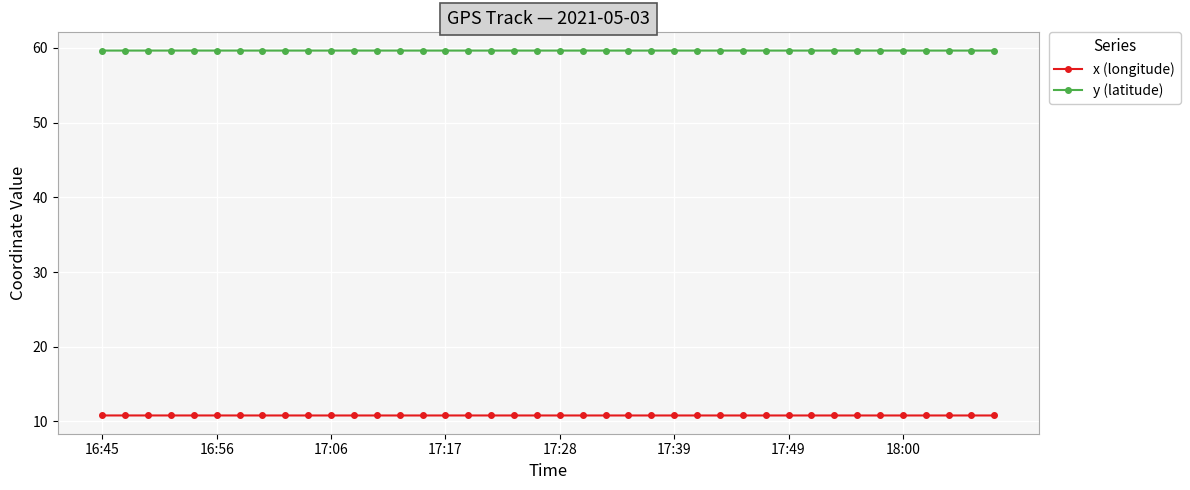

What is the maximum value shown in the chart?

59.6